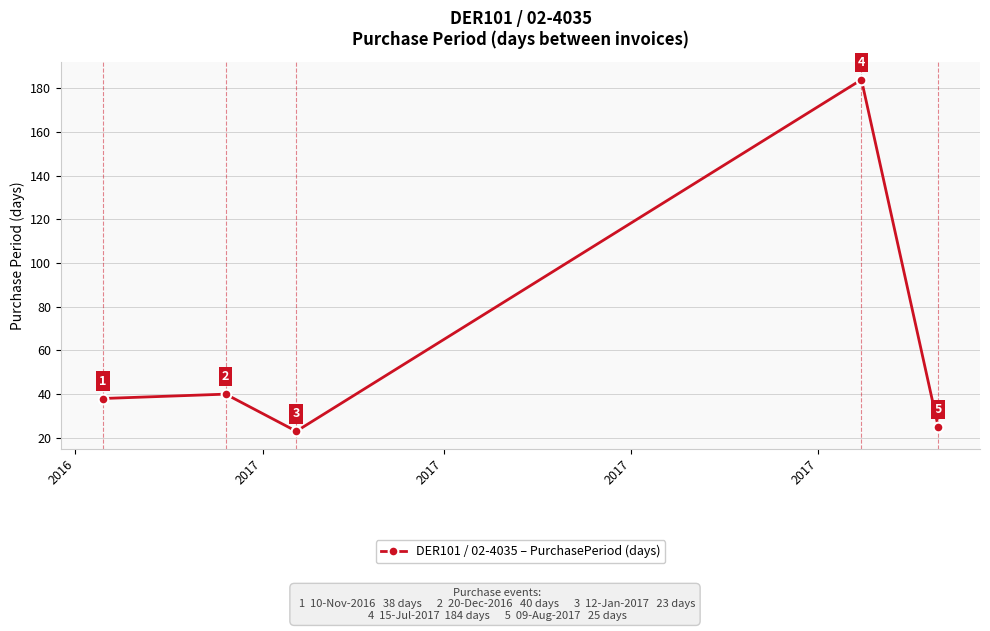

What is the sum of all values?

310